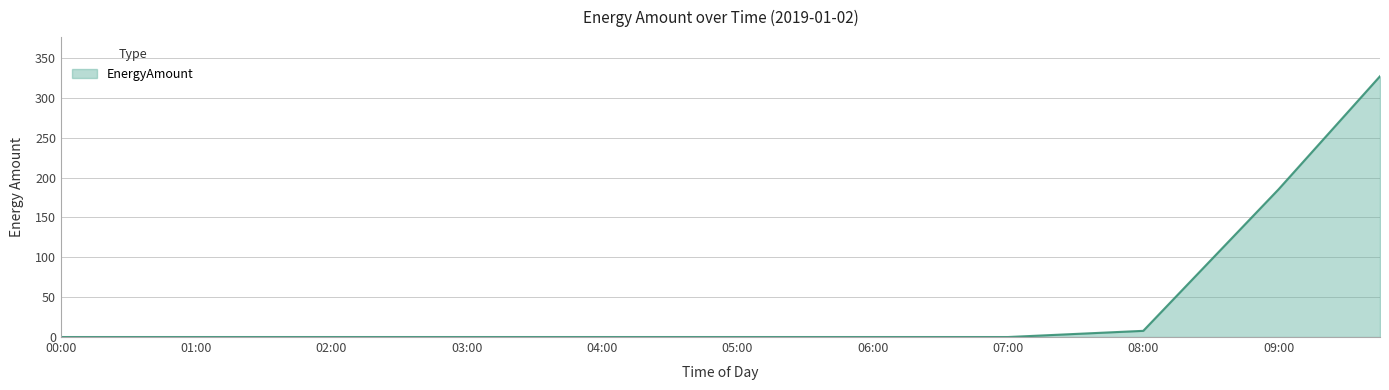

How many lines are shown in the chart?

1